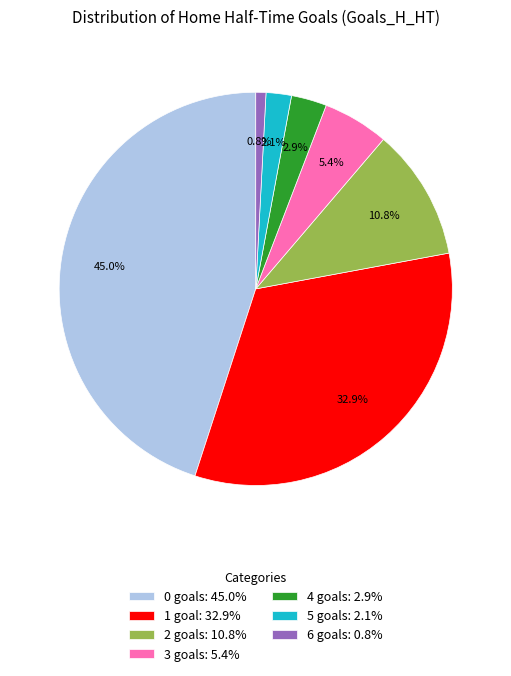

To the nearest percent, what portion does 5 represent?

2%